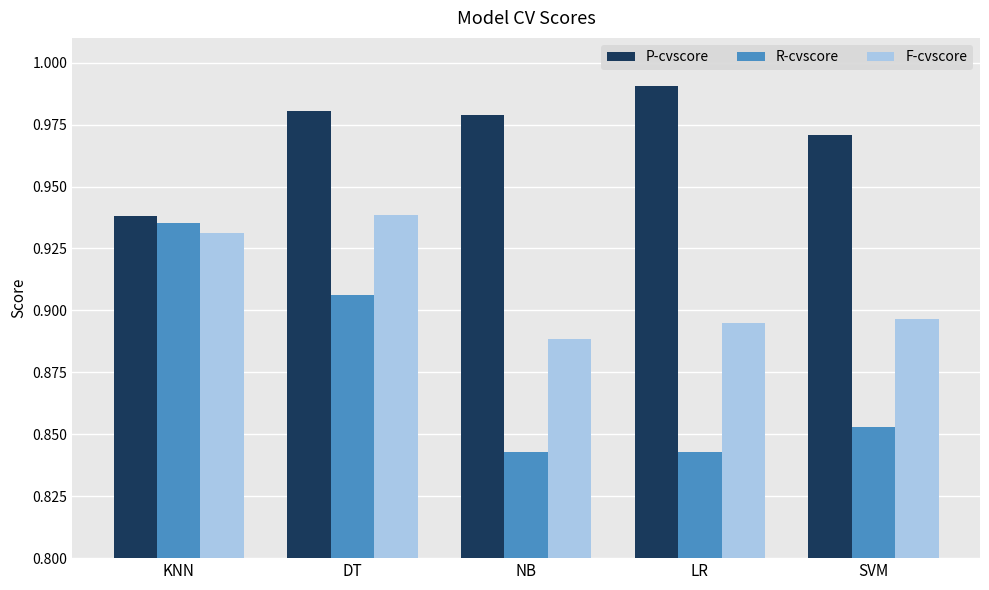

What is the sum of all R-cvscore values?

4.4